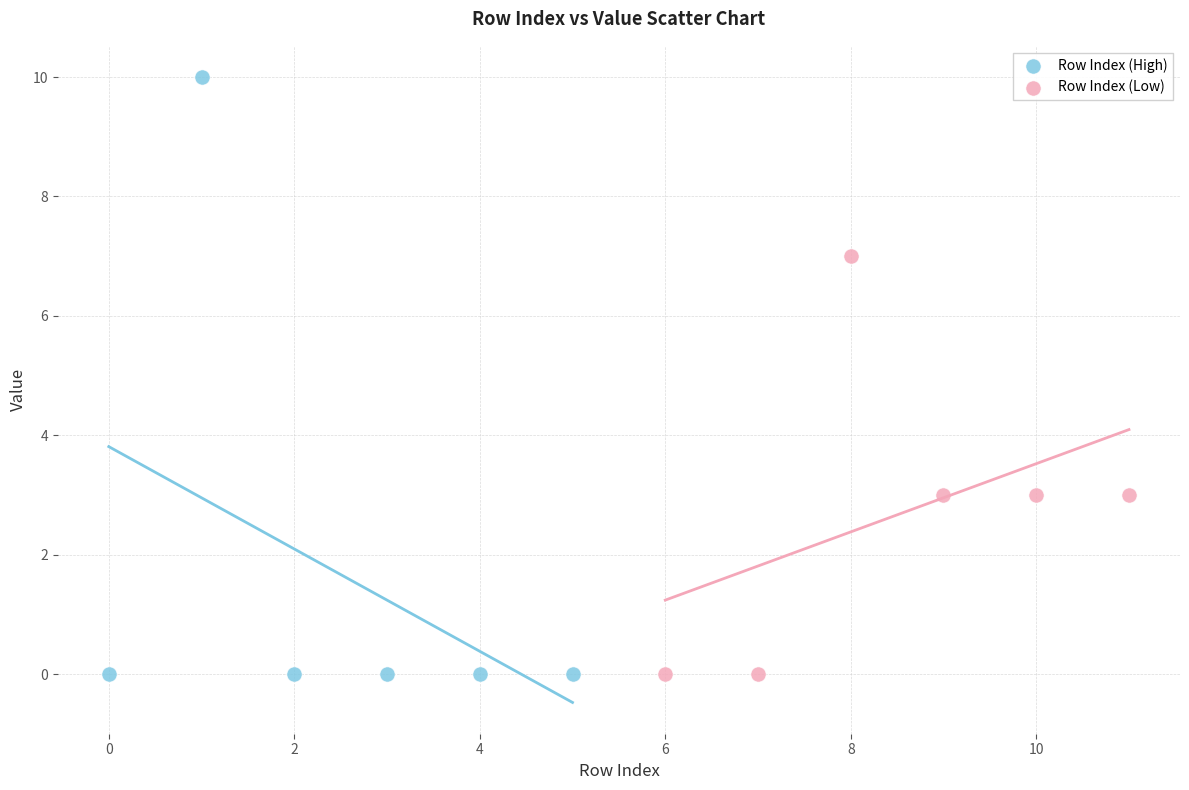

Which series contains the highest Y value?

Row Index (High)